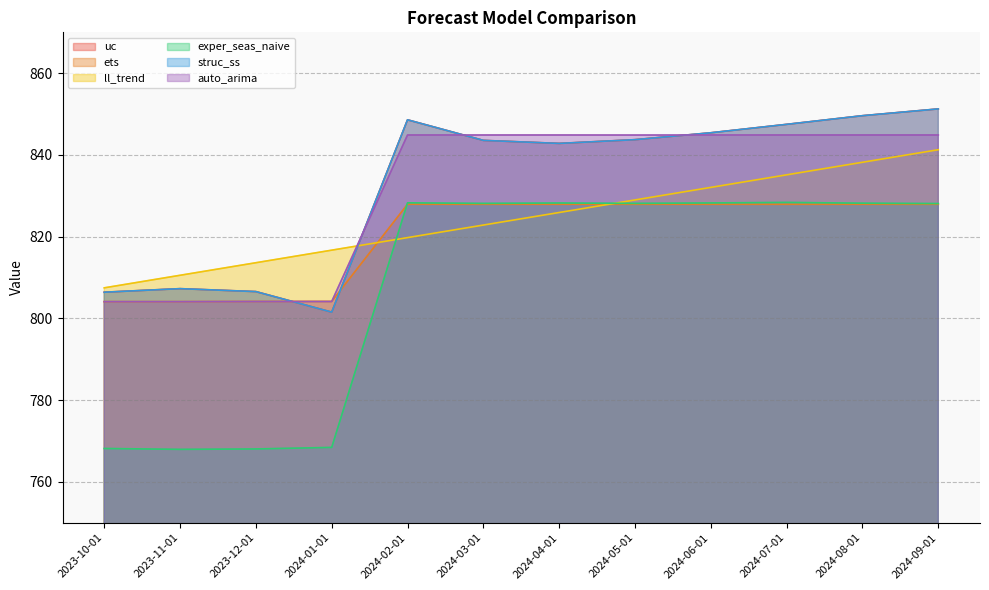

Reading left to right, what are all the values shown in this chart?

uc: 2023-10-01=806.4	2023-11-01=807.3	2023-12-01=806.6	2024-01-01=801.5	2024-02-01=848.6	2024-03-01=843.6	2024-04-01=842.8	2024-05-01=843.7	2024-06-01=845.4	2024-07-01=847.5	2024-08-01=849.6	2024-09-01=851.3
ets: 2023-10-01=804.1	2023-11-01=804.1	2023-12-01=804.1	2024-01-01=804.2	2024-02-01=827.9	2024-03-01=827.9	2024-04-01=827.9	2024-05-01=827.9	2024-06-01=827.9	2024-07-01=827.9	2024-08-01=827.9	2024-09-01=827.9
ll_trend: 2023-10-01=807.5	2023-11-01=810.6	2023-12-01=813.6	2024-01-01=816.7	2024-02-01=819.8	2024-03-01=822.8	2024-04-01=825.9	2024-05-01=829.0	2024-06-01=832.1	2024-07-01=835.1	2024-08-01=838.2	2024-09-01=841.3
exper_seas_naive: 2023-10-01=768.2	2023-11-01=768.0	2023-12-01=768.1	2024-01-01=768.4	2024-02-01=828.3	2024-03-01=828.1	2024-04-01=828.2	2024-05-01=828.1	2024-06-01=828.3	2024-07-01=828.4	2024-08-01=828.2	2024-09-01=828.1
struc_ss: 2023-10-01=806.4	2023-11-01=807.3	2023-12-01=806.6	2024-01-01=801.5	2024-02-01=848.6	2024-03-01=843.6	2024-04-01=842.8	2024-05-01=843.7	2024-06-01=845.4	2024-07-01=847.5	2024-08-01=849.6	2024-09-01=851.3
auto_arima: 2023-10-01=804.1	2023-11-01=804.1	2023-12-01=804.1	2024-01-01=804.1	2024-02-01=844.9	2024-03-01=844.9	2024-04-01=844.9	2024-05-01=844.9	2024-06-01=844.9	2024-07-01=844.9	2024-08-01=844.9	2024-09-01=844.9